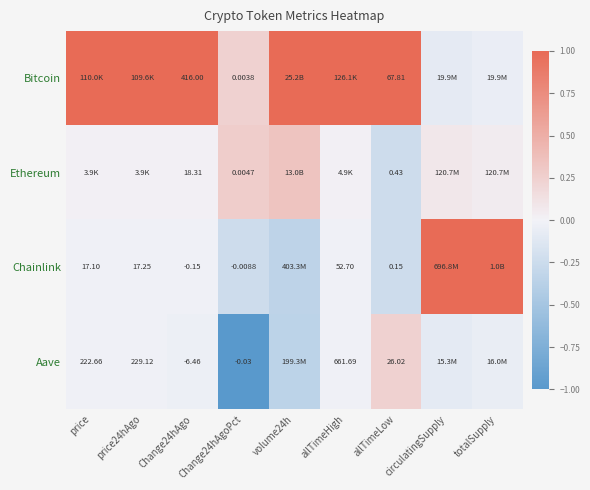

List the labels in order of Aave value, largest first.

allTimeLow, price24hAgo, price, allTimeHigh, Change24hAgo, totalSupply, circulatingSupply, volume24h, Change24hAgoPct